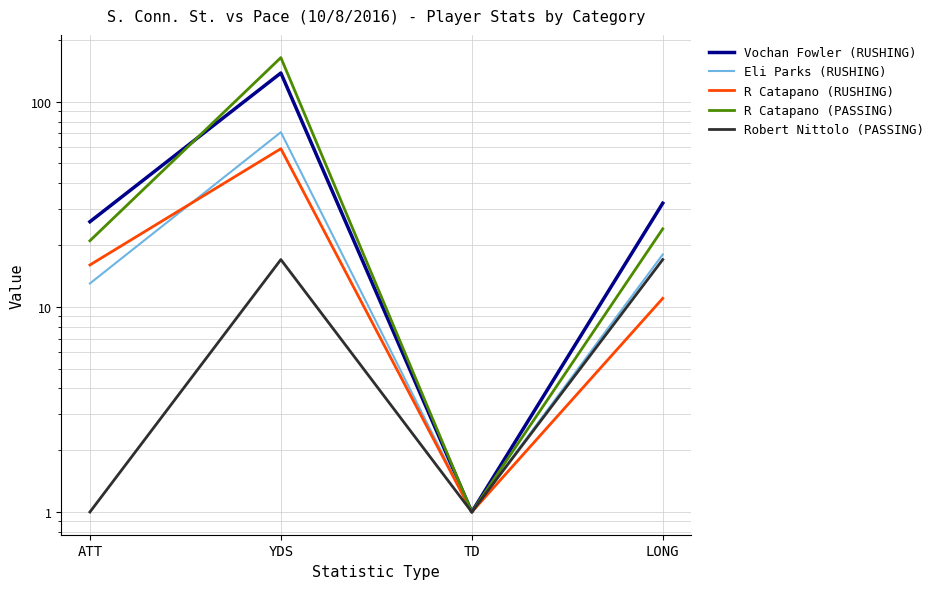

The Vochan Fowler (RUSHING) series shows 2 at TD. True or false?

False